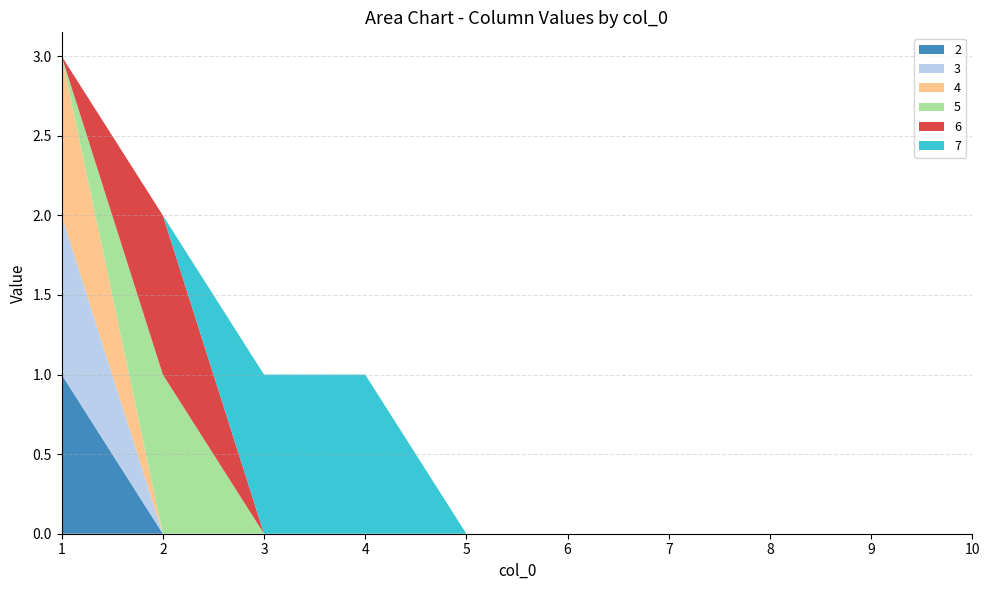

Which series has the largest range (max minus min)?

2